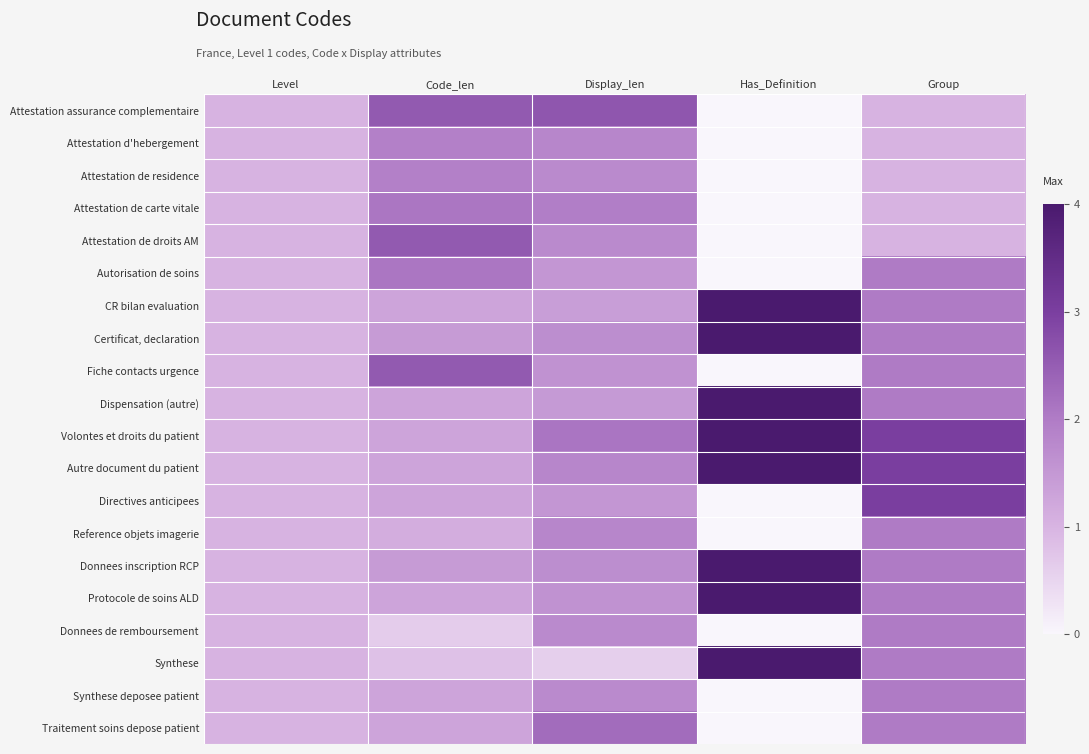

What is the total value across all series at Code_len?

31.4